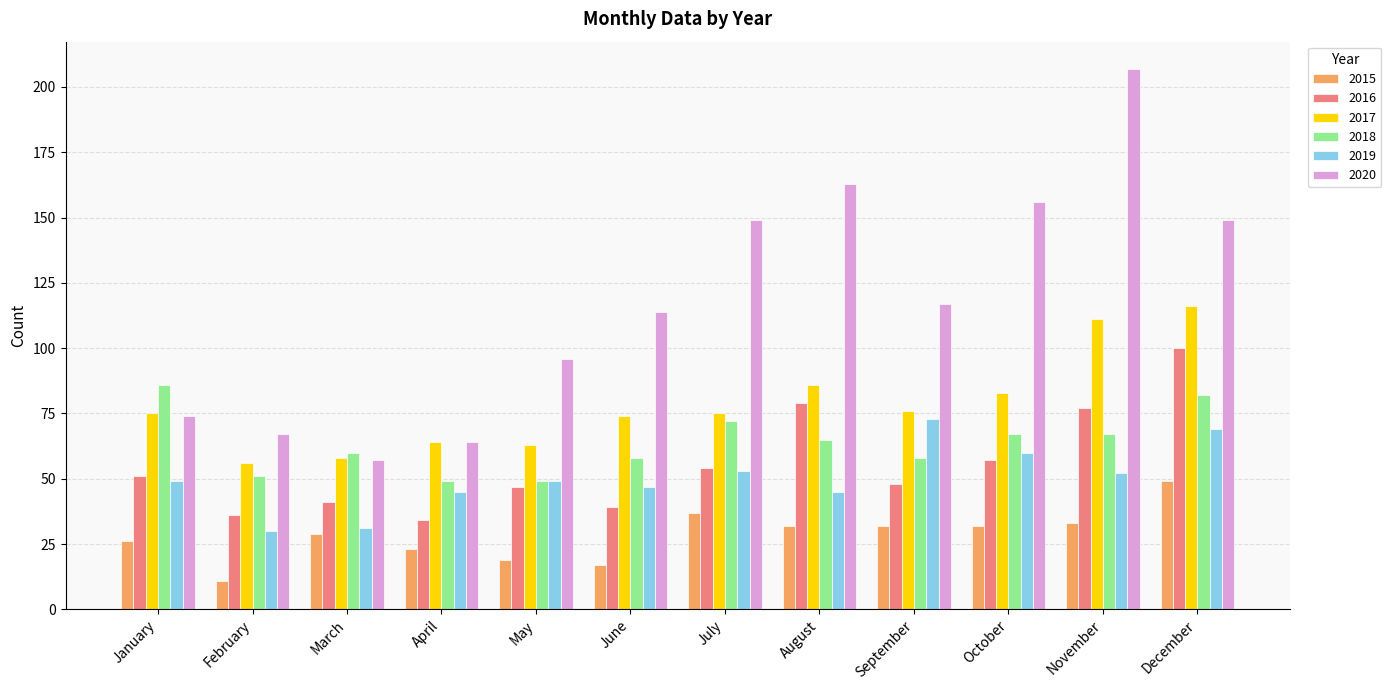

Which category has the lowest value across all series?

February